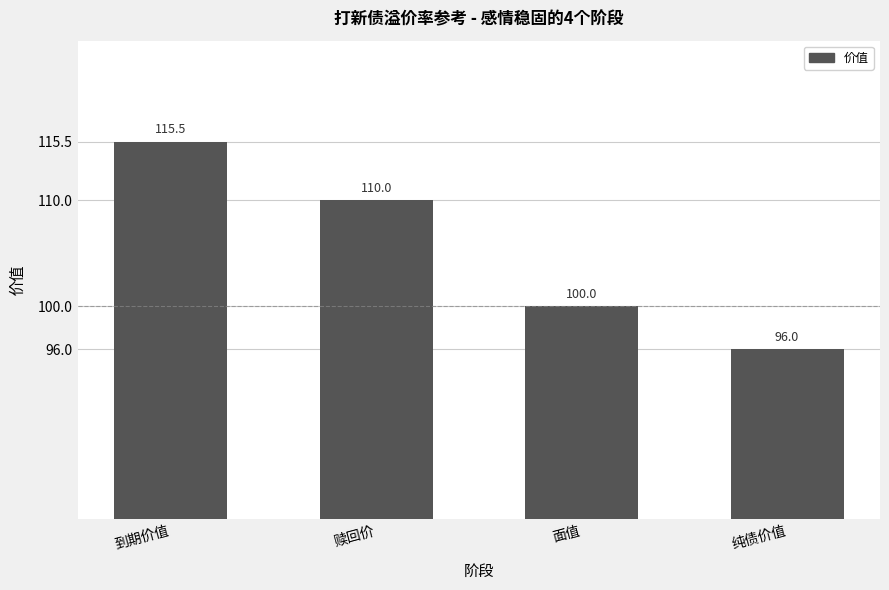

Rank the categories by value from lowest to highest.

纯债价值, 面值, 赎回价, 到期价值